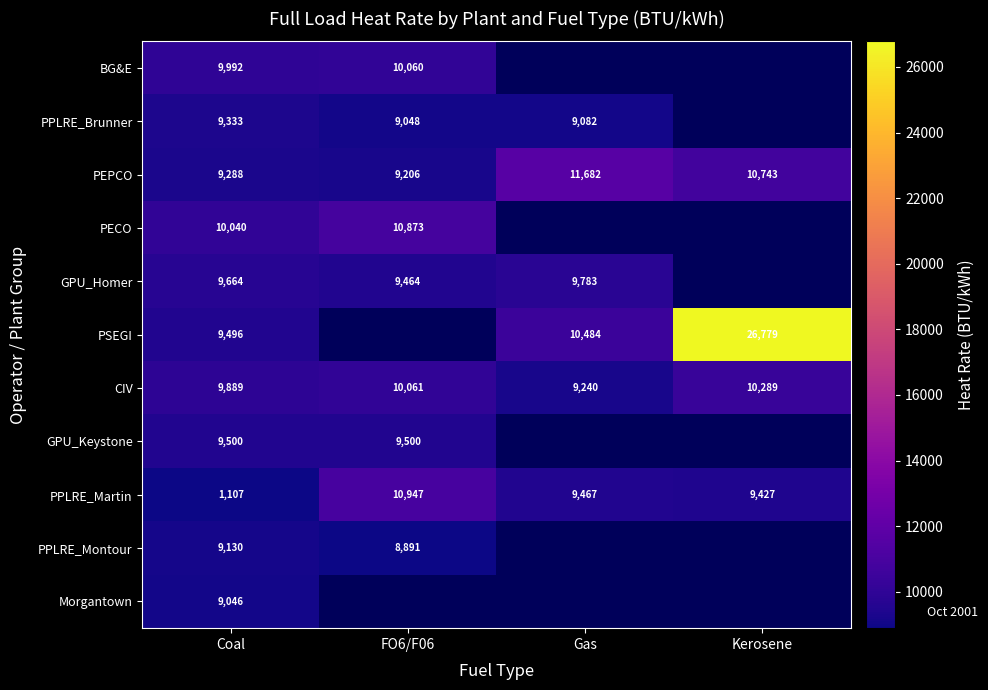

Is the value of CIV at Kerosene greater than the value of GPU_Keystone at FO6/F06?

Yes